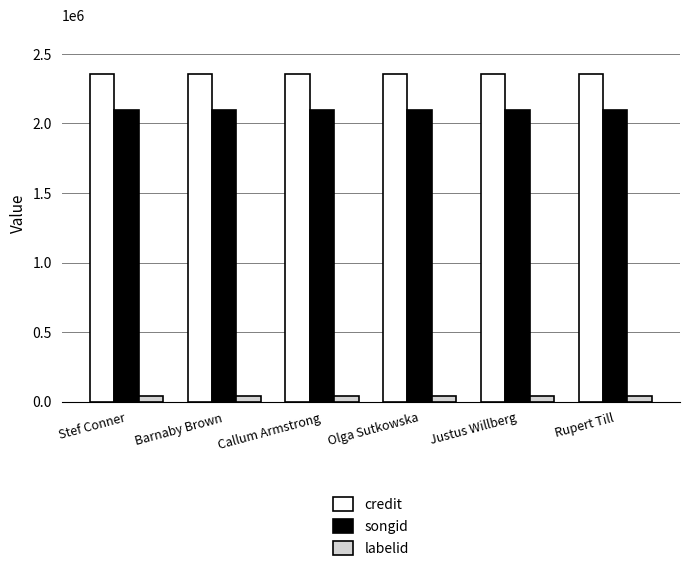

The value of songid at Rupert Till is 2097386. True or false?

True